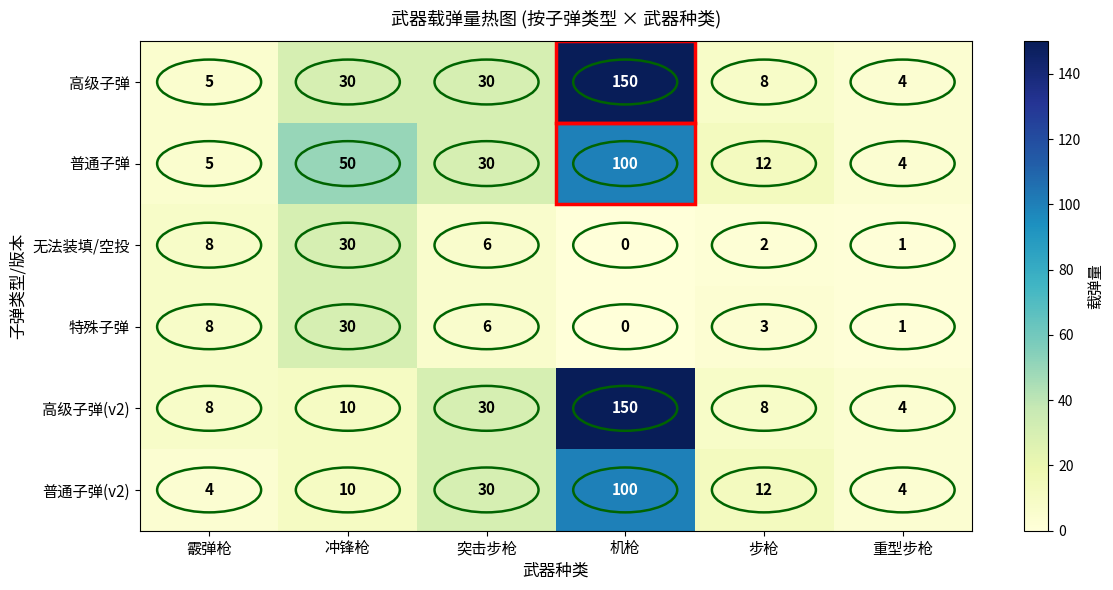

The value of 普通子弹 at 霰弹枪 is 5. True or false?

True